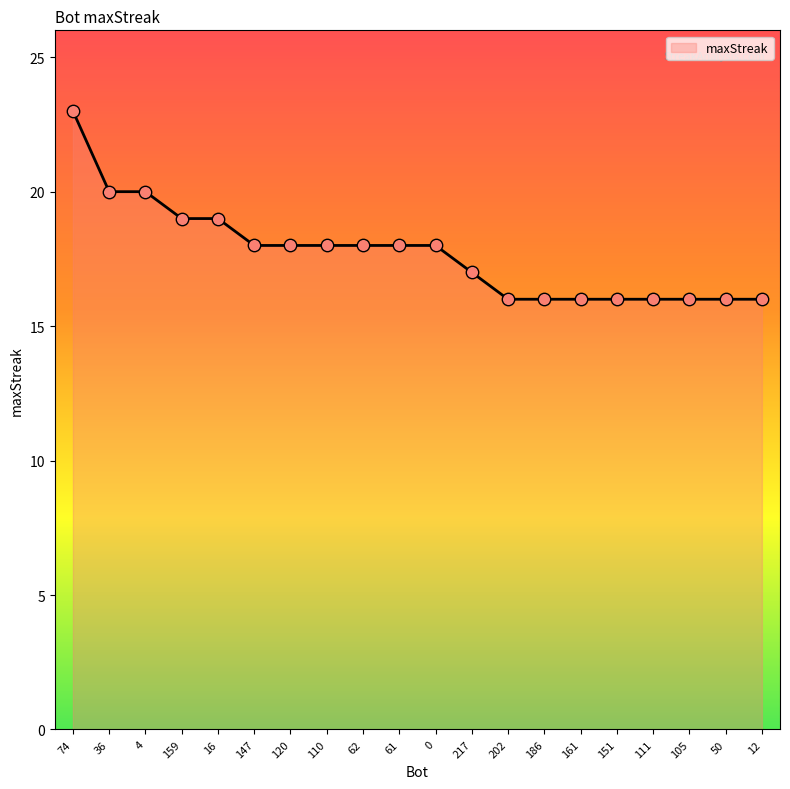

What is the ratio of the value at 12 to the value at 159?

0.8